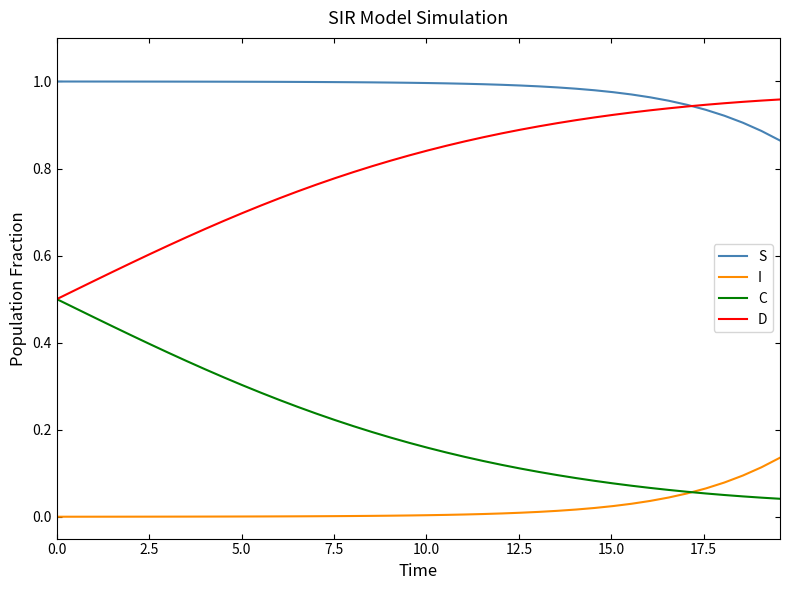

List the series in order of their overall mean, highest first.

S, D, C, I